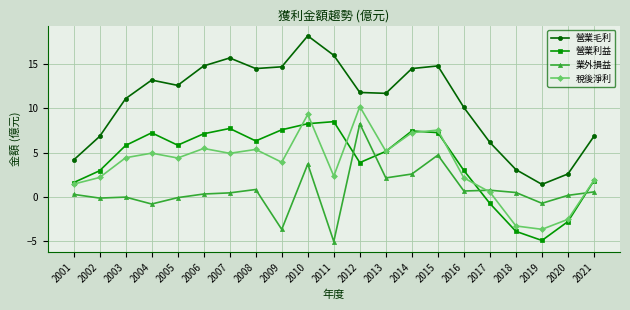

At which category is the sum across all series the highest?

2010